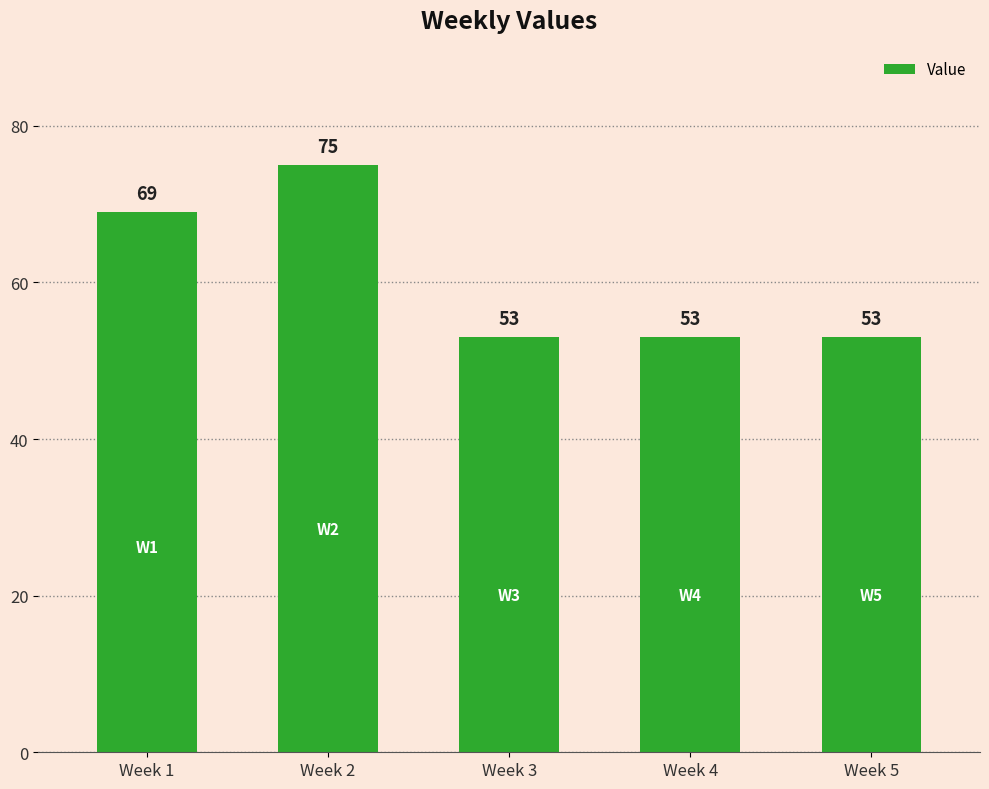

What value does the data have at Week 1, to the nearest 5?

70